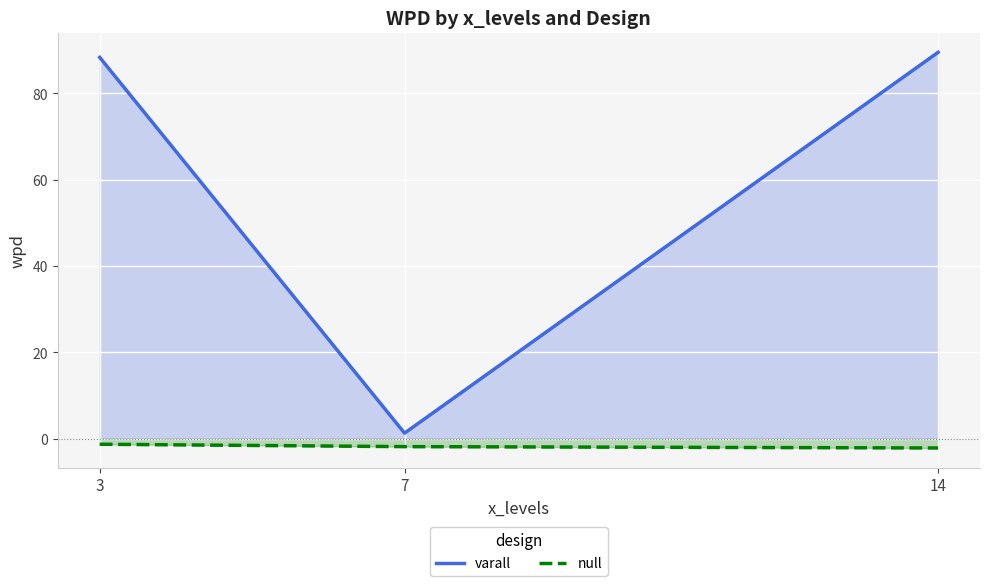

Count the number of data series in this chart.

2